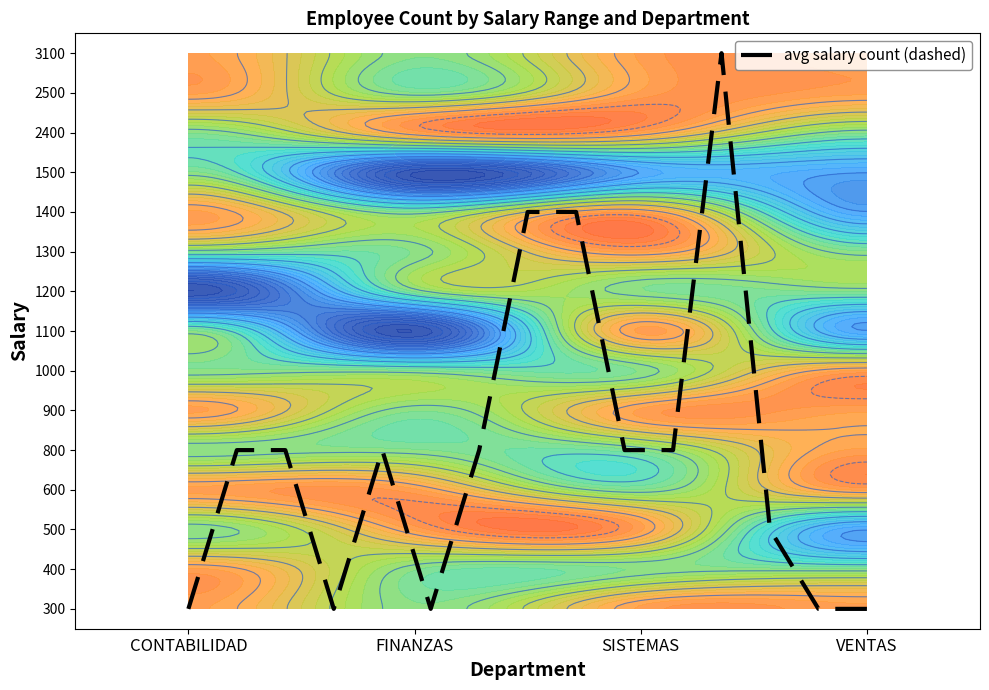

True or false: the data shows 5.6 at SISTEMAS.

False